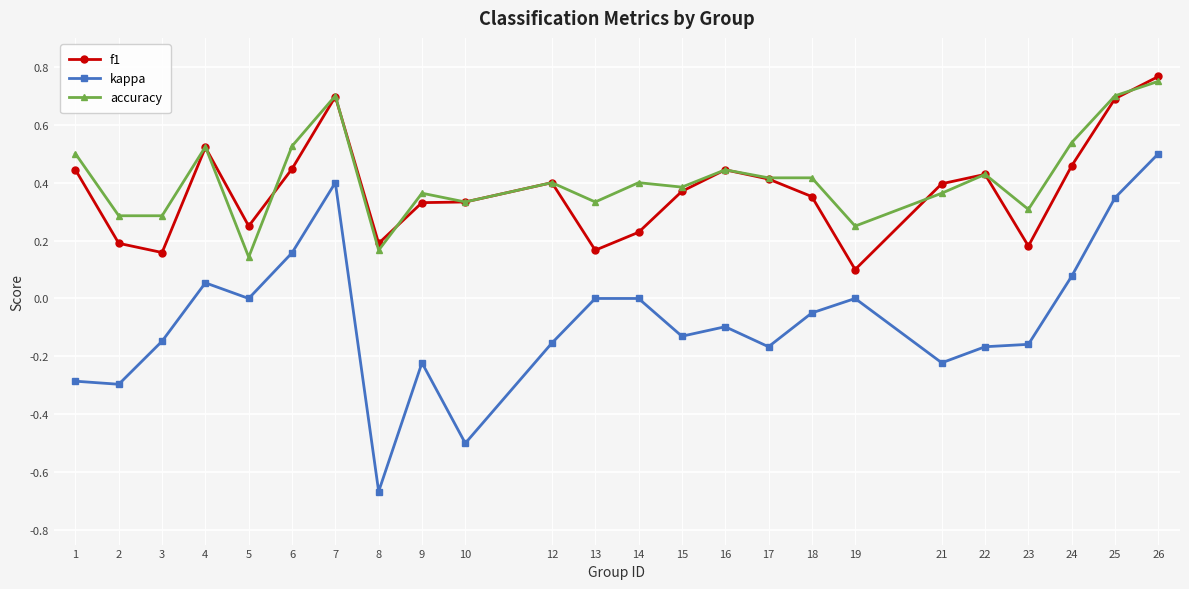

At 2, list the series in order from smallest to largest.

kappa, f1, accuracy